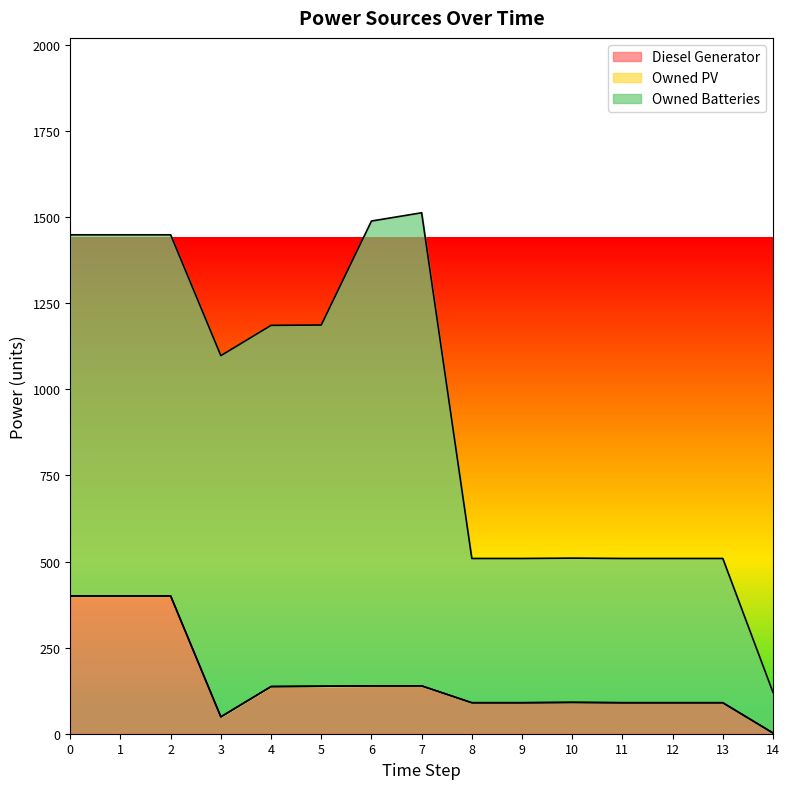

Where is Diesel Generator nearest to the value 201?

6